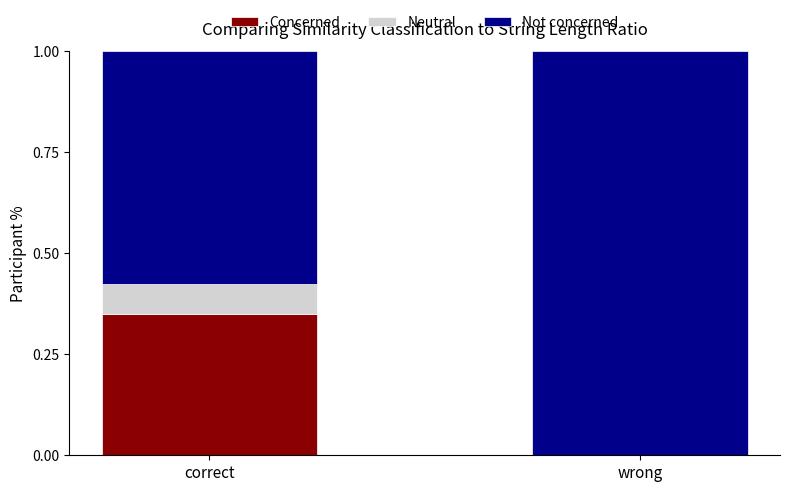

The Concerned series shows 0.0 at wrong. True or false?

True